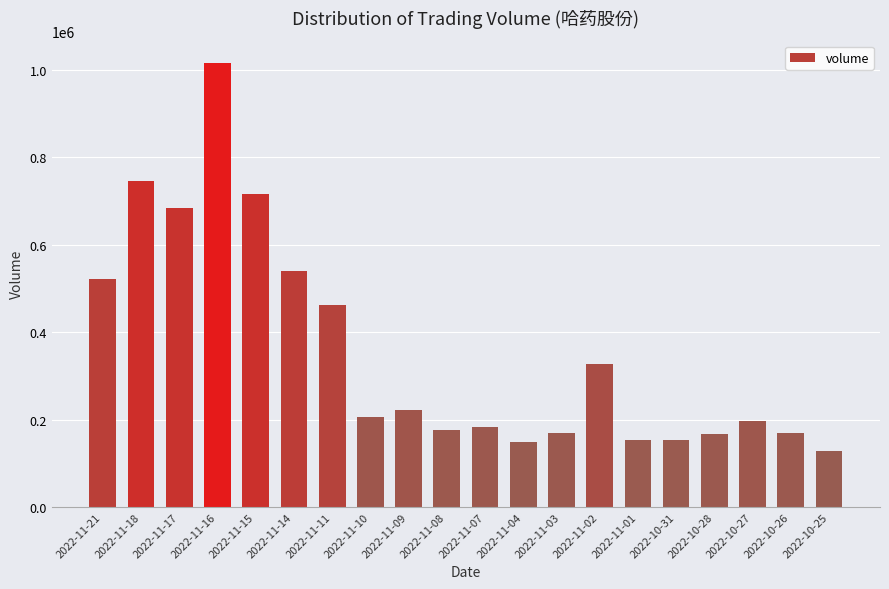

Which category has the highest value across all series?

2022-11-16